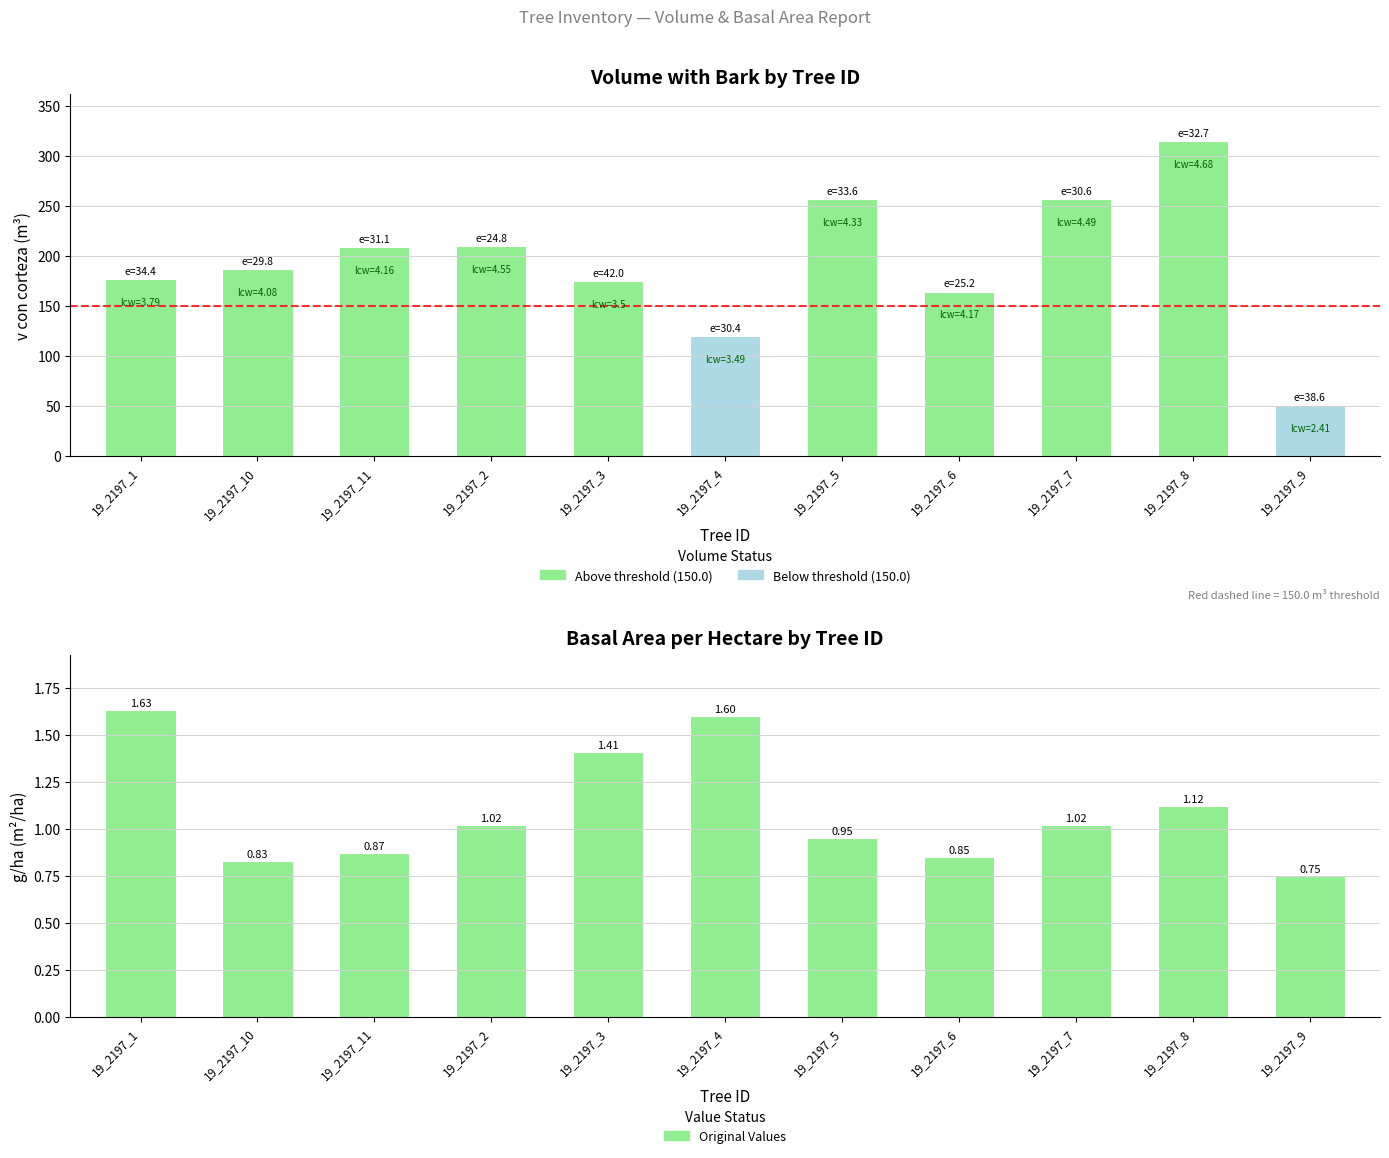

What is the label of the 2nd bar from the right?

19_2197_8